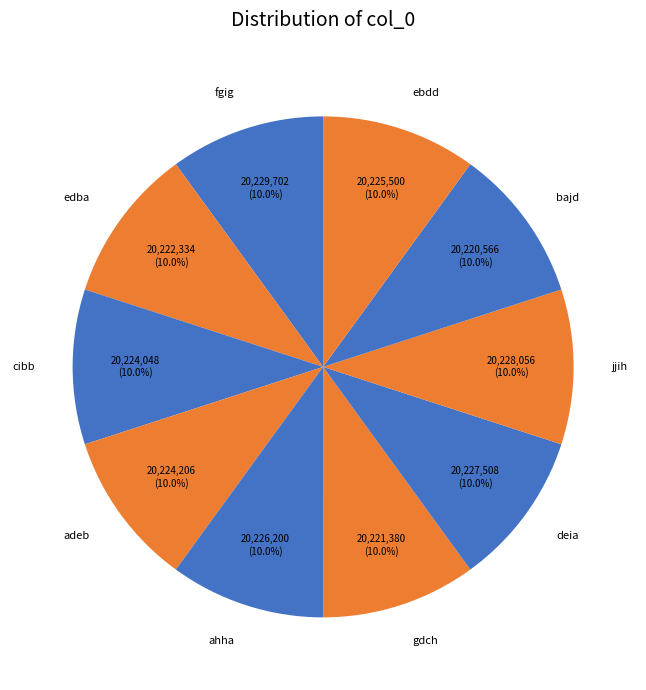

Rank the categories by value from highest to lowest.

fgig, jjih, deia, ahha, ebdd, adeb, cibb, edba, gdch, bajd